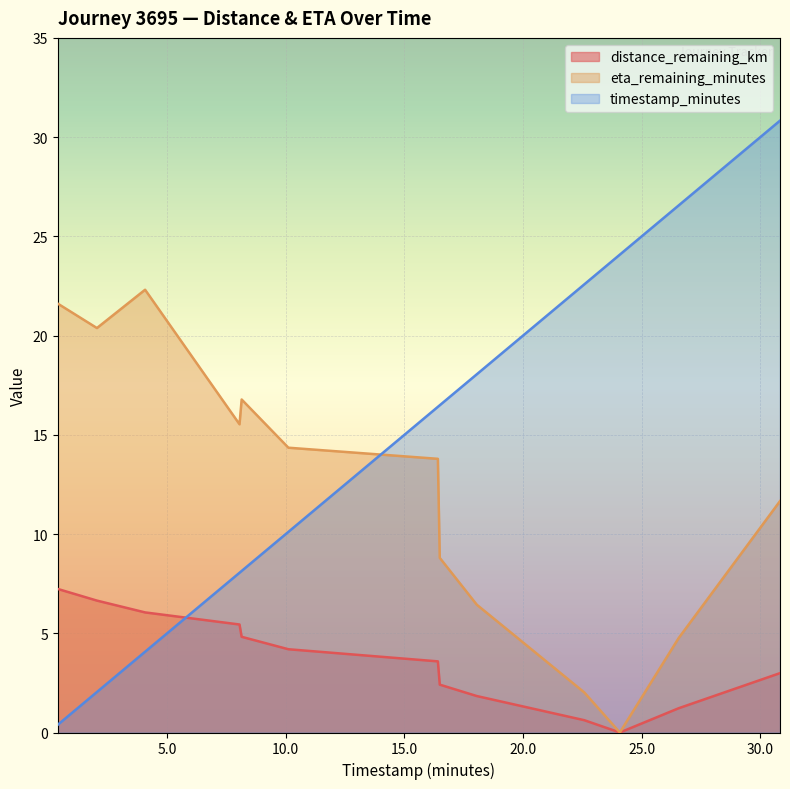

How many positive values does the eta_remaining_minutes series have?

12